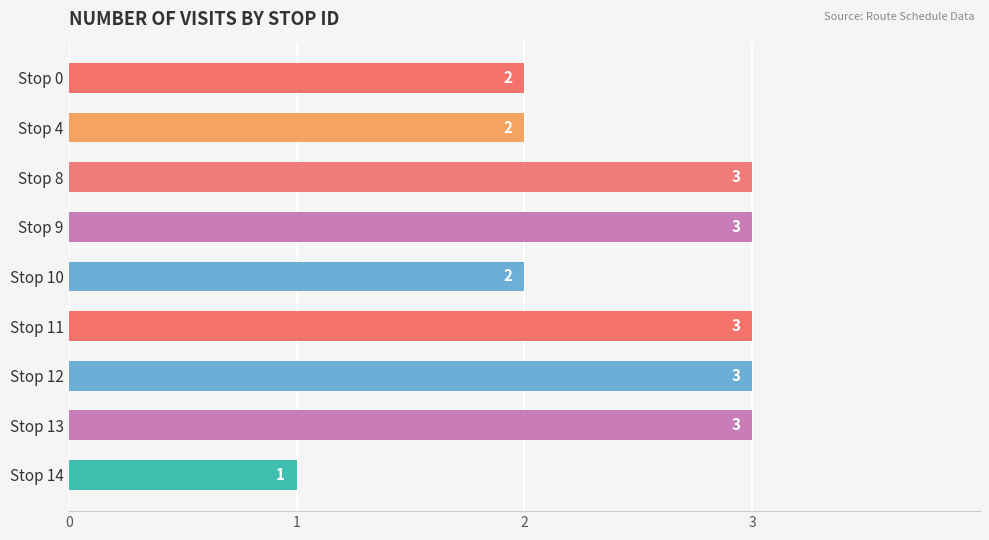

Reading top to bottom, list all the values displayed in this chart.

2	2	3	3	2	3	3	3	1